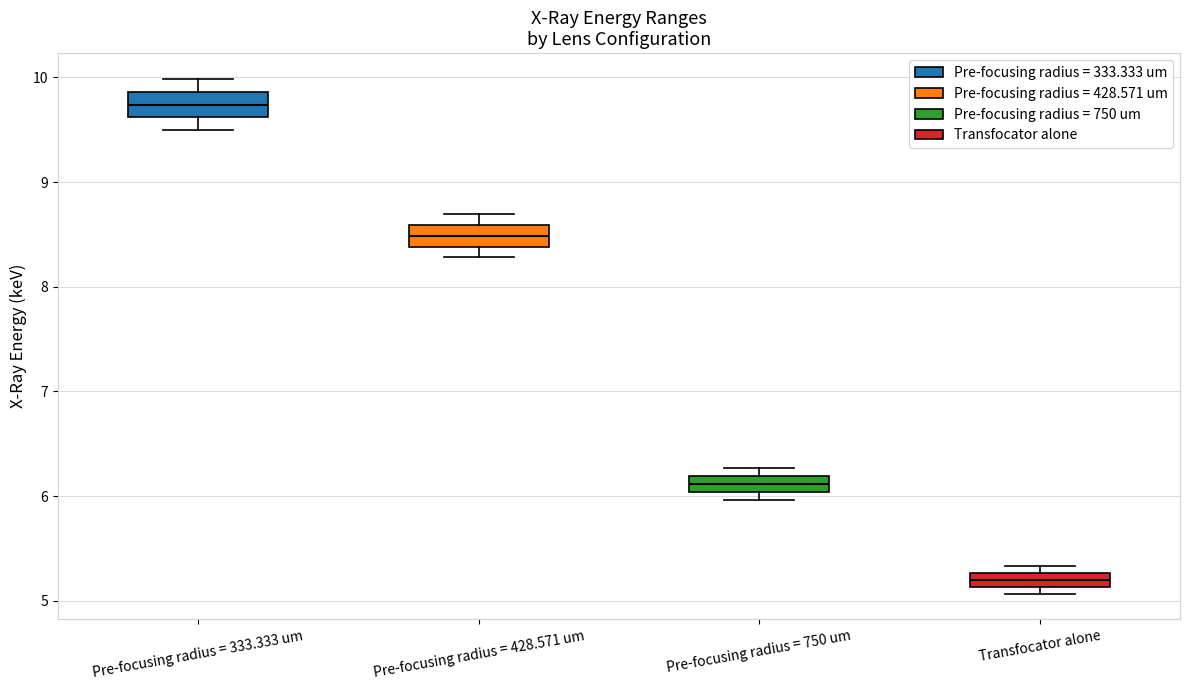

Which box's median line is the highest?

Pre-focusing radius = 333.333 um